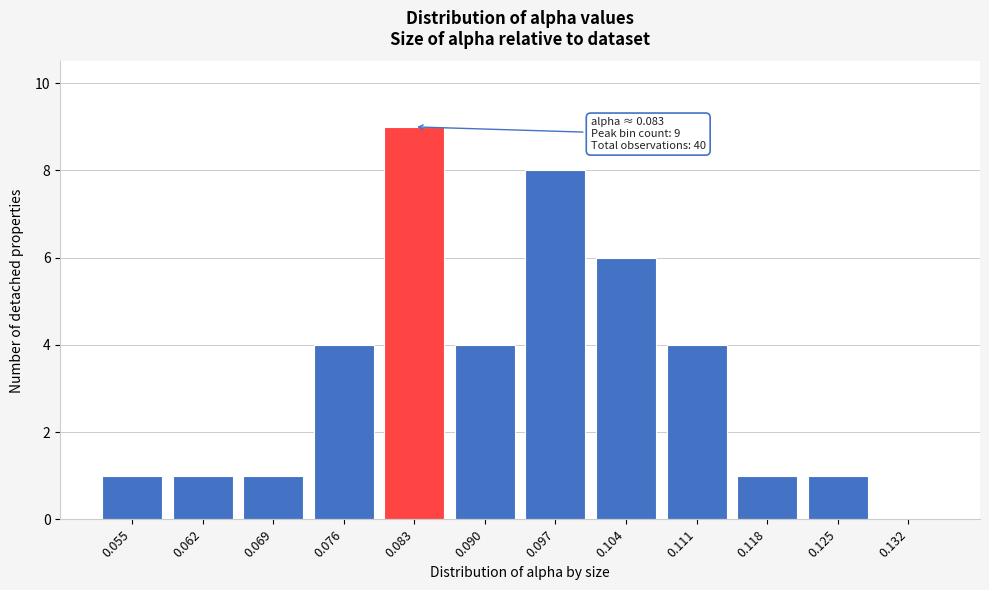

Reading left to right, transcribe all the data shown in this chart.

0.055=1	0.062=1	0.069=1	0.076=4	0.083=9	0.090=4	0.097=8	0.104=6	0.111=4	0.118=1	0.125=1	0.132=0